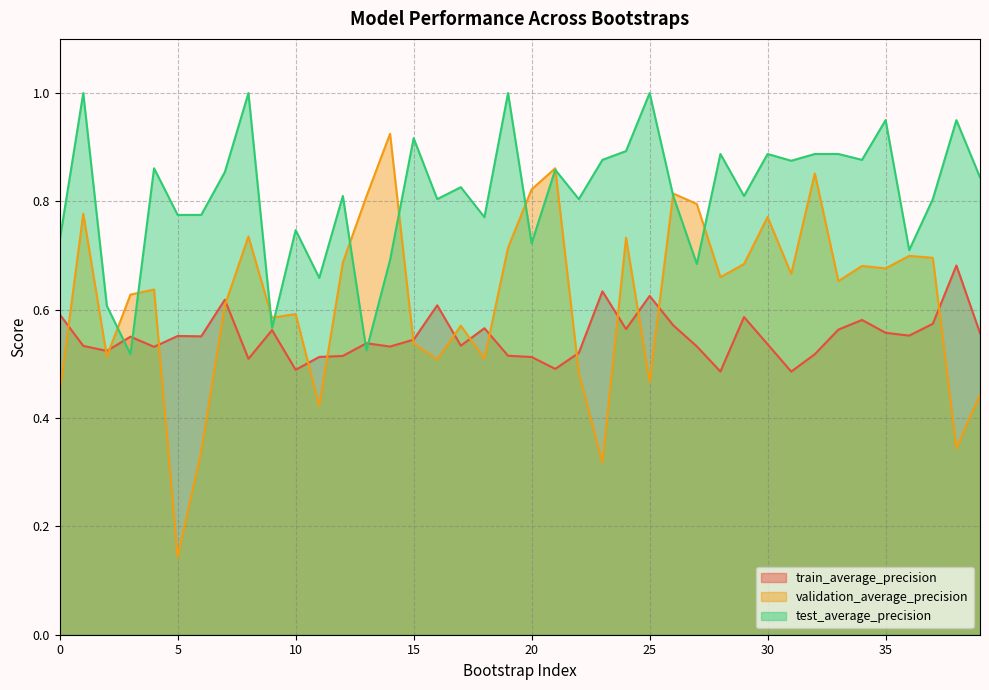

The train_average_precision series shows 0.5 at 28. True or false?

True